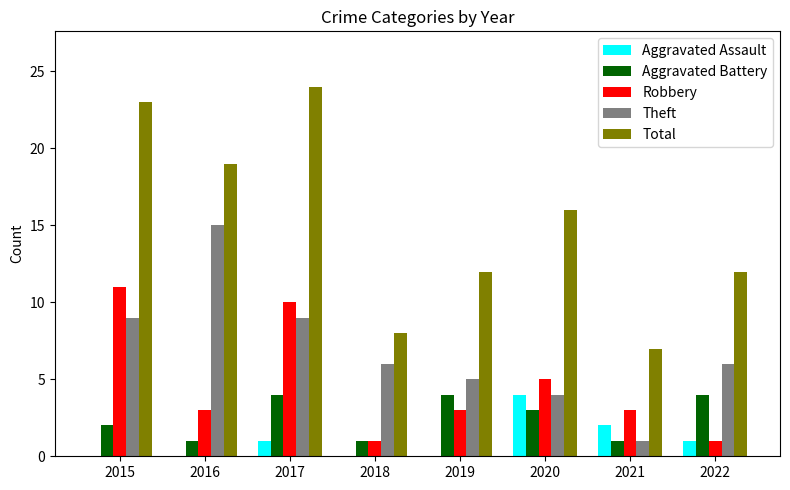

What is the maximum value shown in the chart?

24